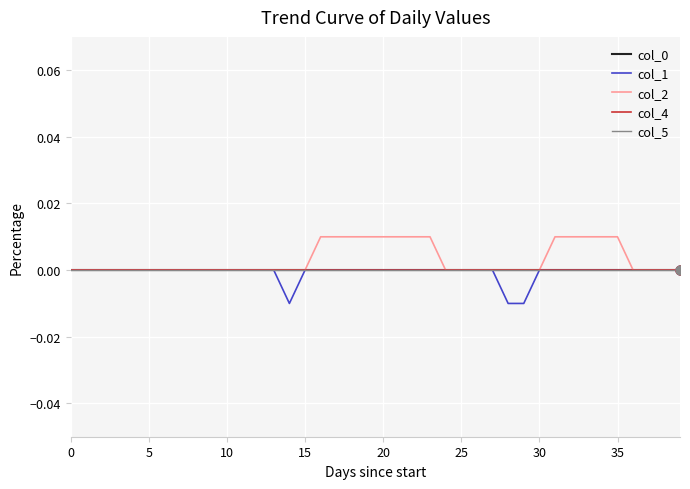

What are all the series names shown in the legend?

col_0, col_1, col_2, col_4, col_5